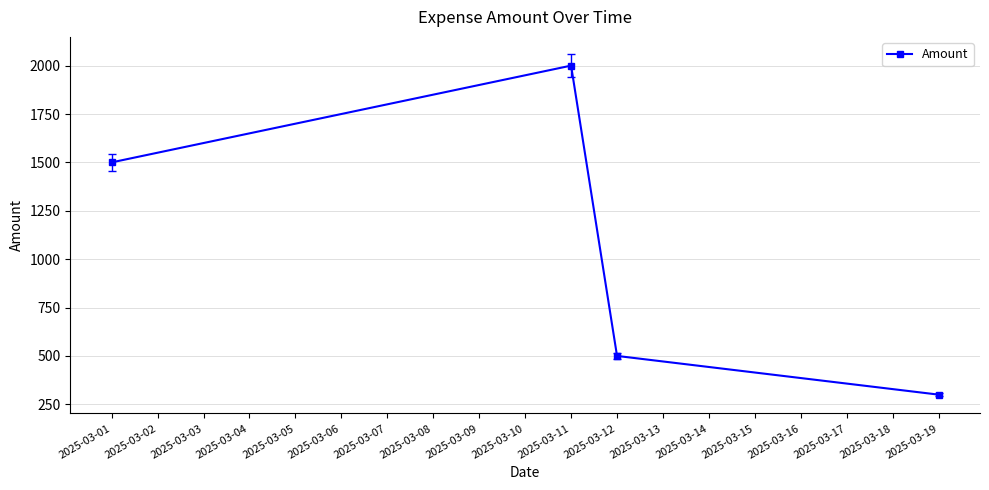

How many interior local peaks (higher than both neighbors) does the data have?

1